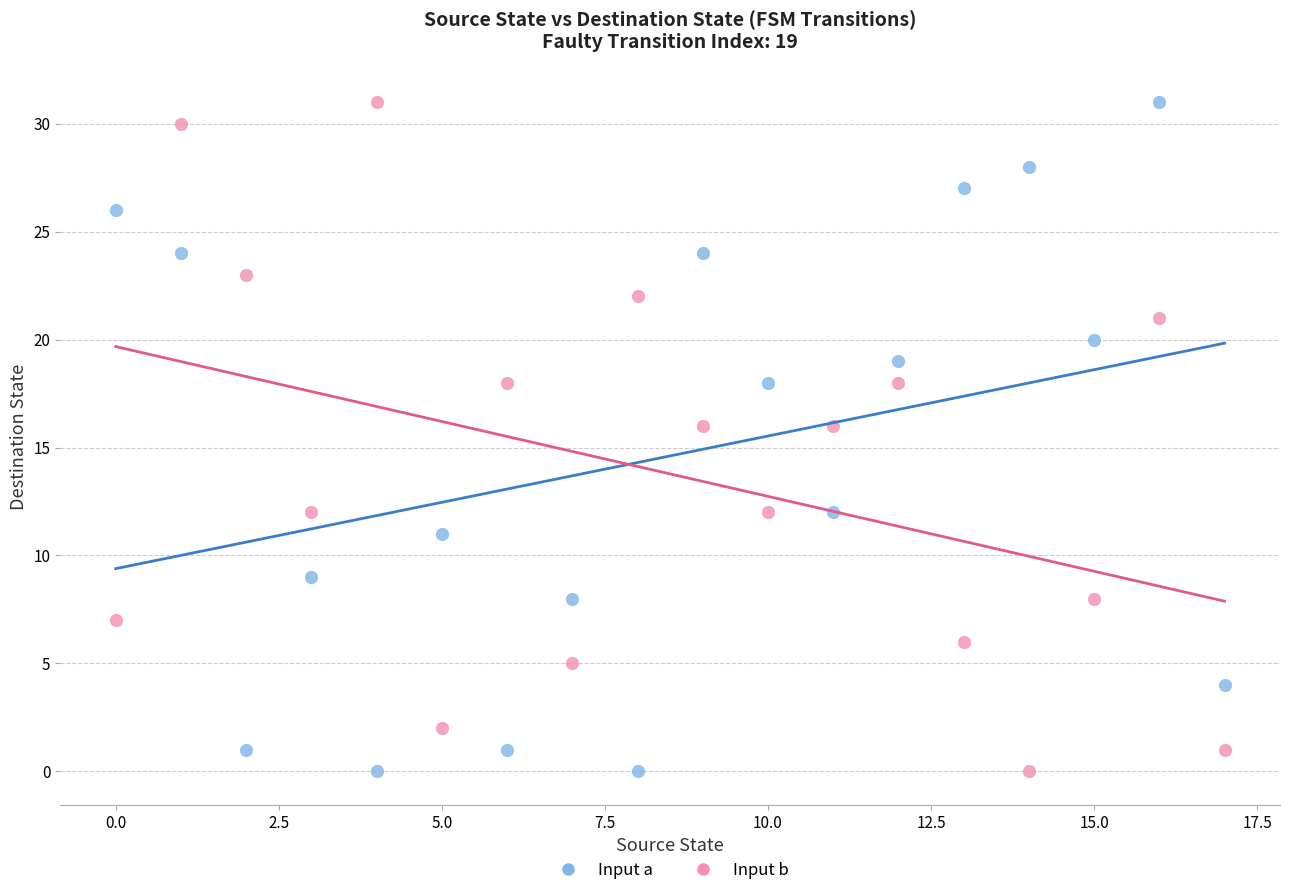

Across all data points, what is the range of Y values (max minus min)?

31